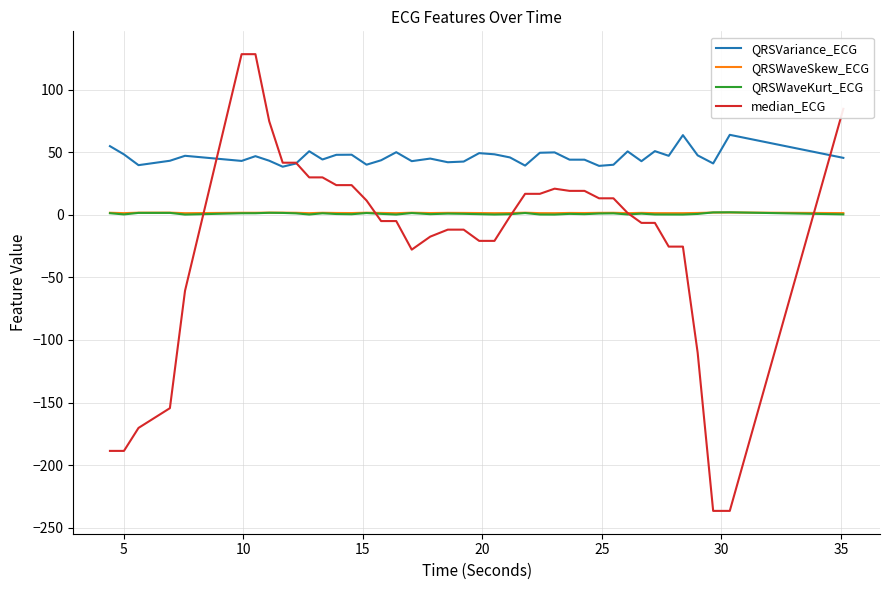

What is the difference between the second highest and second lowest values in the QRSVariance_ECG series?

24.6